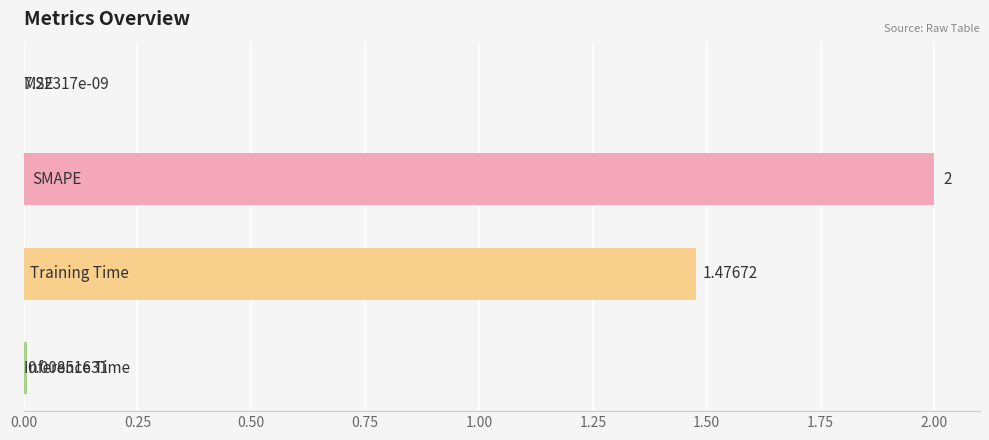

What is the difference between the maximum and second lowest values?

2.0